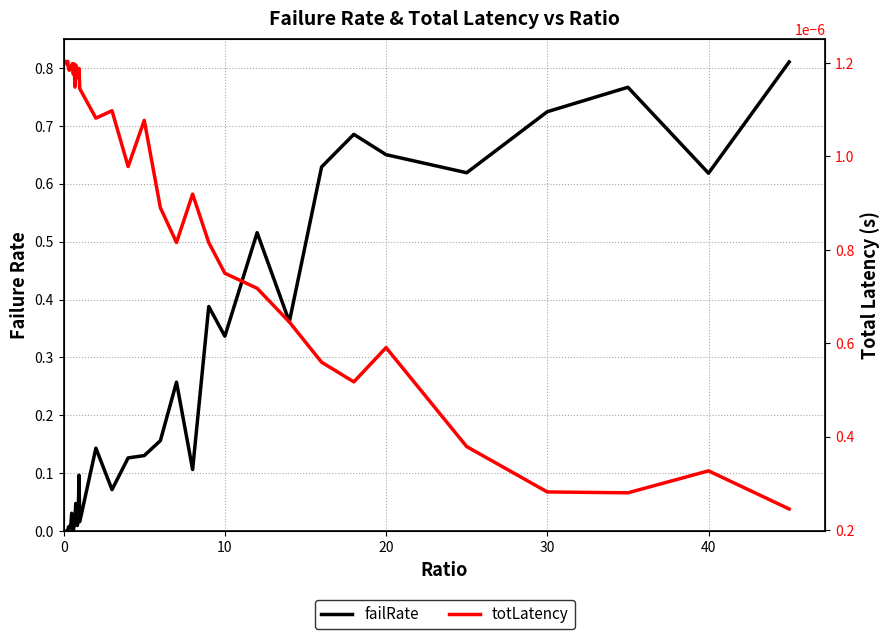

Is it true that totLatency equals 0.0 at 10?

True